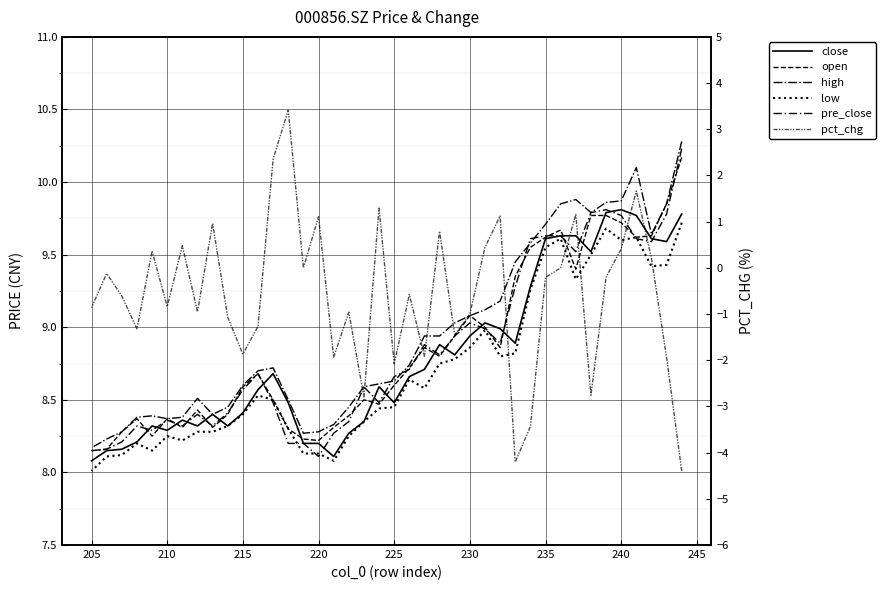

Is it true that pre_close equals 12.0 at 31?

False